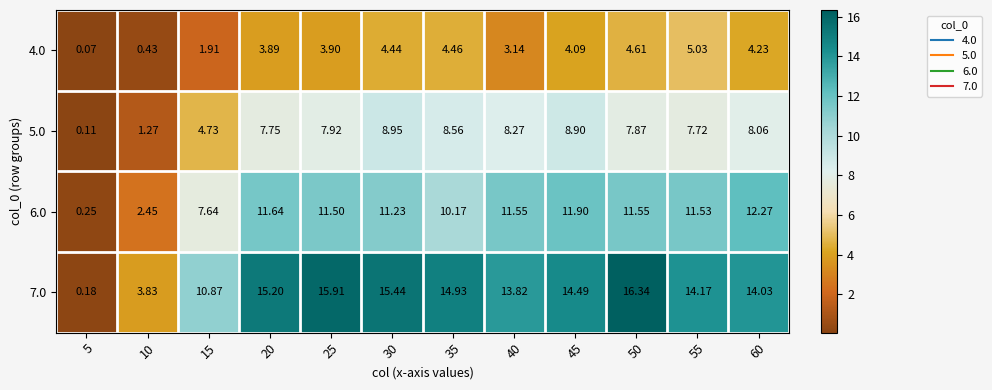

What is the greatest value displayed?

16.3